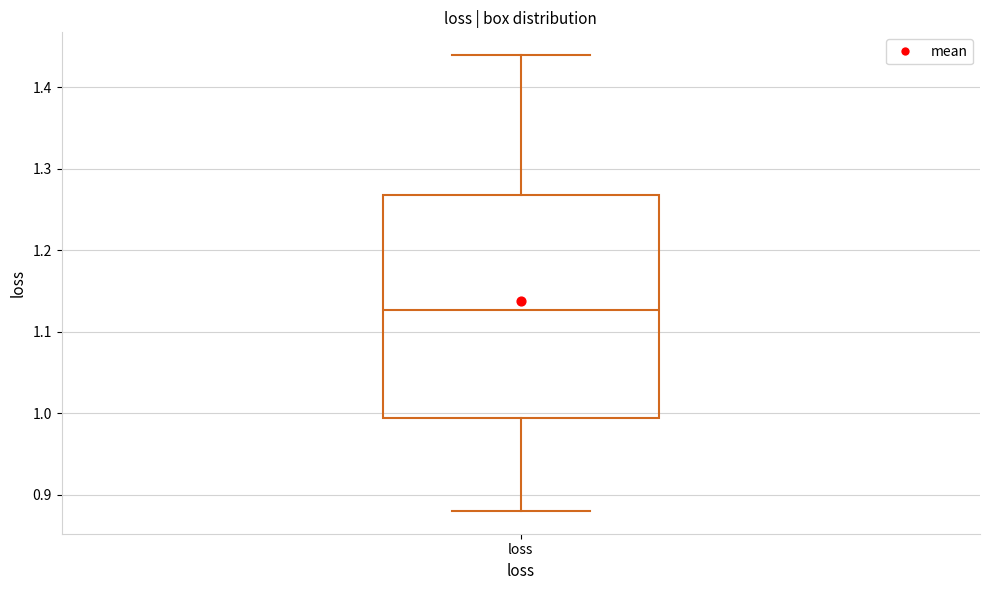

Read this box plot against the y-axis: the position of the median line, the range covered by the box, and the ends of both whiskers. The values are not printed on the chart, so give them approximately, as read against the axis.

median 1.13, box 0.99 to 1.27, whiskers 0.88 to 1.44